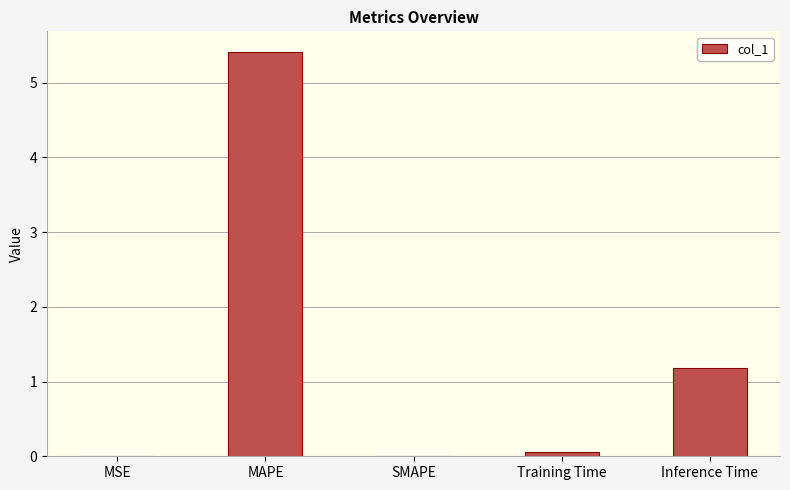

What is the greatest value displayed?

5.4